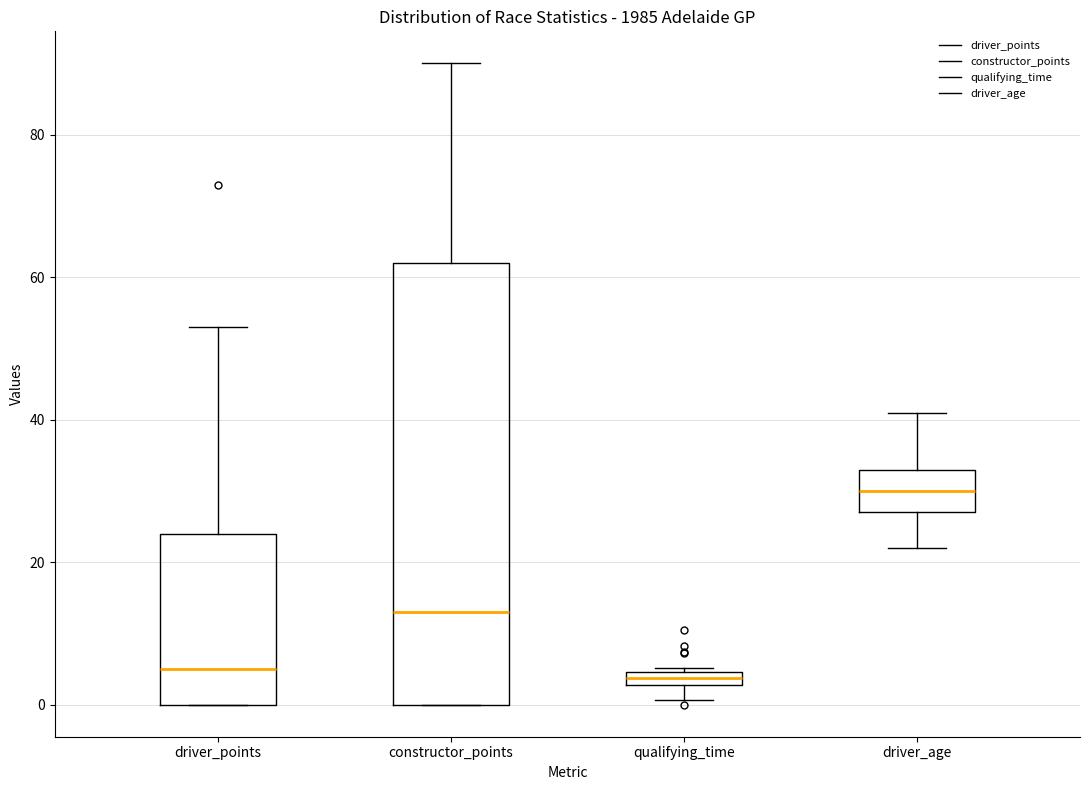

Where does the median line of the box for driver_points sit on the y-axis? The values are not printed on the chart, so give them approximately, as read against the axis.

6